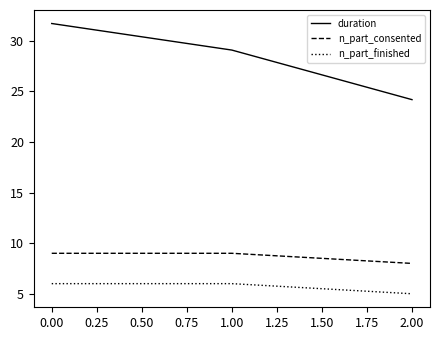

The duration series shows 12.5 at 0.00. True or false?

False